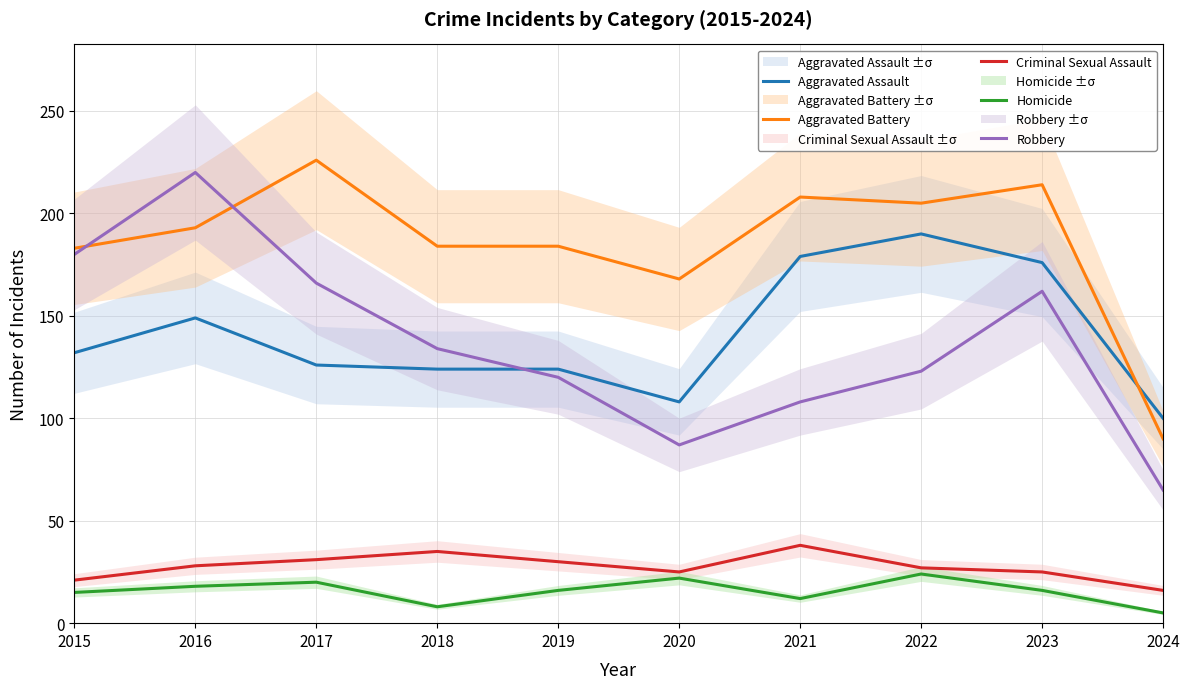

How many data points in Aggravated Assault are above 132?

4